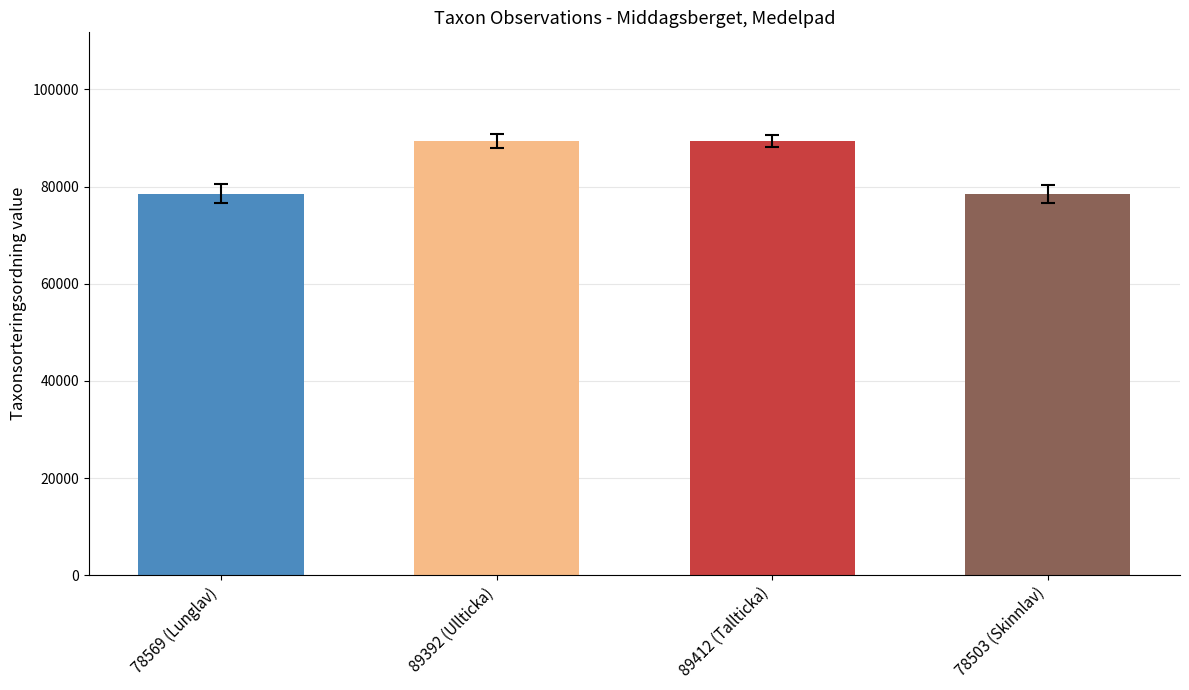

Count the number of categories in the chart.

4